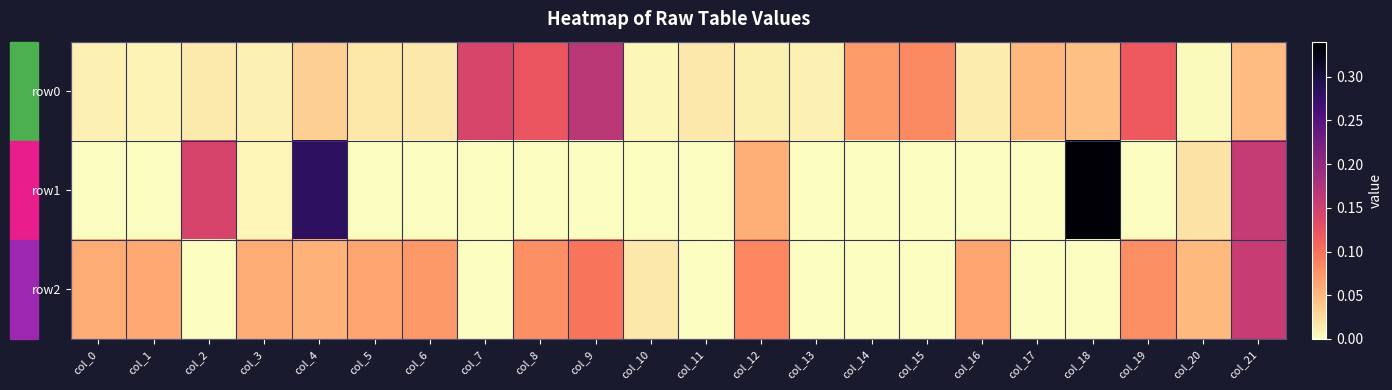

Reading left to right, list all the values displayed in this chart.

row0: col_0=0.0	col_1=0.0	col_2=0.0	col_3=0.0	col_4=0.0	col_5=0.0	col_6=0.0	col_7=0.1	col_8=0.1	col_9=0.2	col_10=0.0	col_11=0.0	col_12=0.0	col_13=0.0	col_14=0.1	col_15=0.1	col_16=0.0	col_17=0.1	col_18=0.0	col_19=0.1	col_20=0.0	col_21=0.0
row1: col_0=-0.0	col_1=-0.0	col_2=0.1	col_3=0.0	col_4=0.3	col_5=-0.0	col_6=-0.0	col_7=-0.0	col_8=-0.0	col_9=-0.0	col_10=-0.0	col_11=-0.0	col_12=0.1	col_13=-0.0	col_14=-0.0	col_15=-0.0	col_16=-0.0	col_17=-0.0	col_18=0.3	col_19=-0.0	col_20=0.0	col_21=0.2
row2: col_0=0.1	col_1=0.1	col_2=-0.0	col_3=0.1	col_4=0.1	col_5=0.1	col_6=0.1	col_7=-0.0	col_8=0.1	col_9=0.1	col_10=0.0	col_11=-0.0	col_12=0.1	col_13=-0.0	col_14=-0.0	col_15=-0.0	col_16=0.1	col_17=-0.0	col_18=-0.0	col_19=0.1	col_20=0.1	col_21=0.2